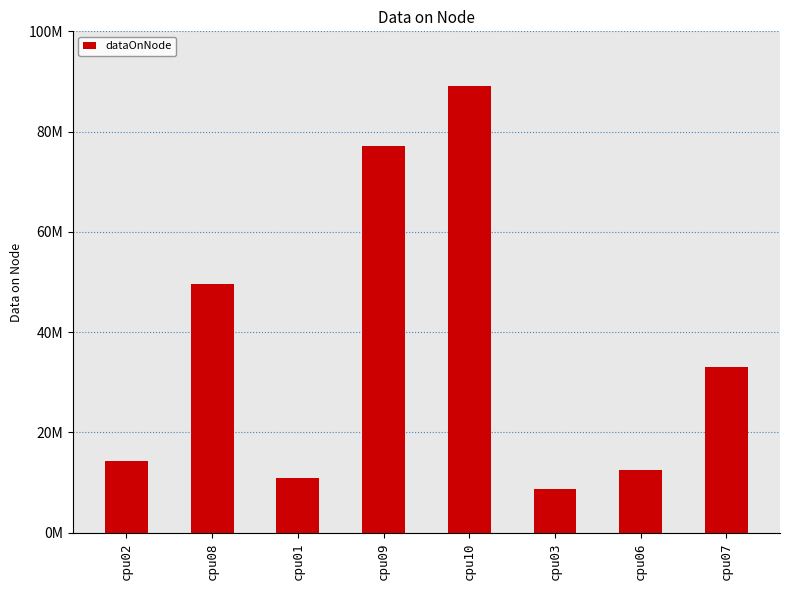

Does the chart contain any negative values?

No